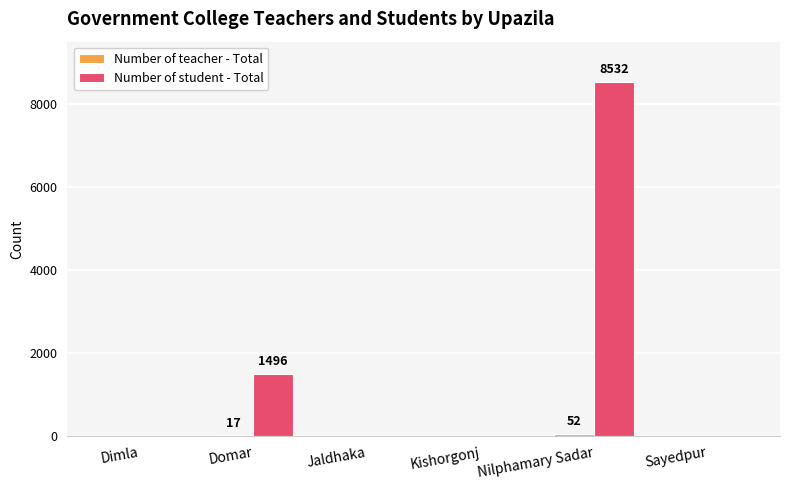

The value of Number of student - Total at Jaldhaka is -5559. True or false?

False